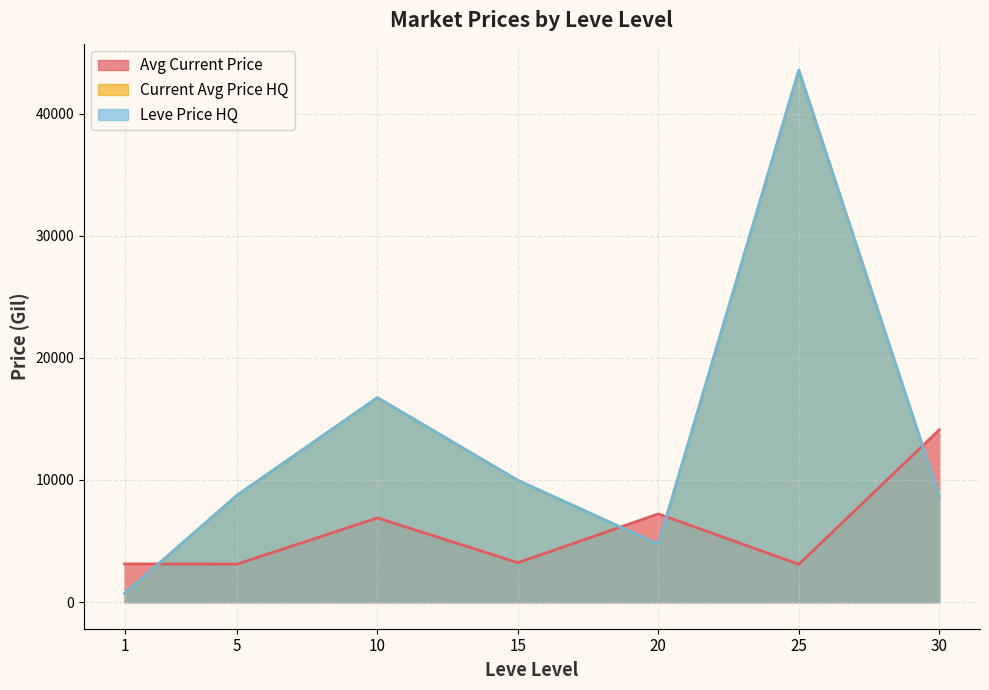

At which category is the sum across all series the highest?

25